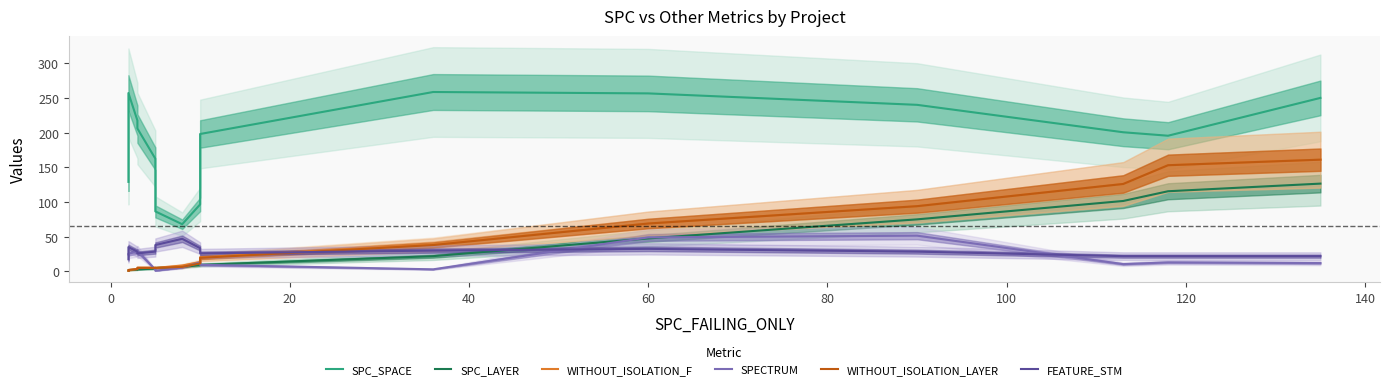

What value does the SPECTRUM series have at 140?

9.5